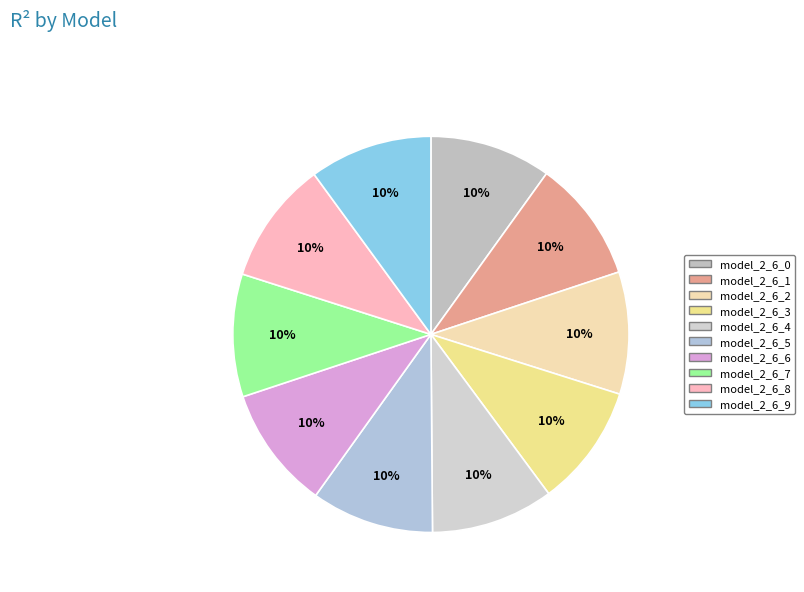

How many segments does this pie chart have?

10